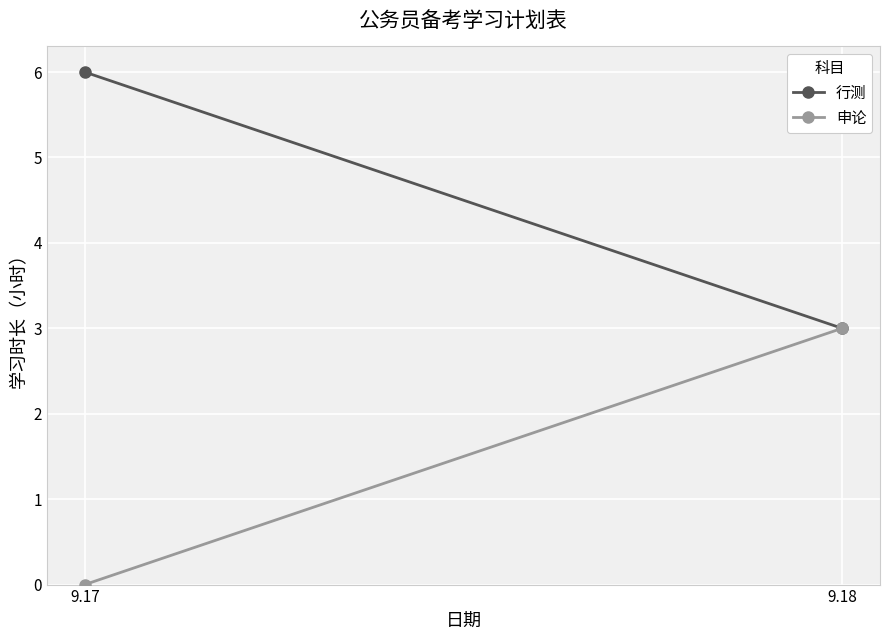

Between 9.17 and 9.18, which series saw the biggest shift?

行测